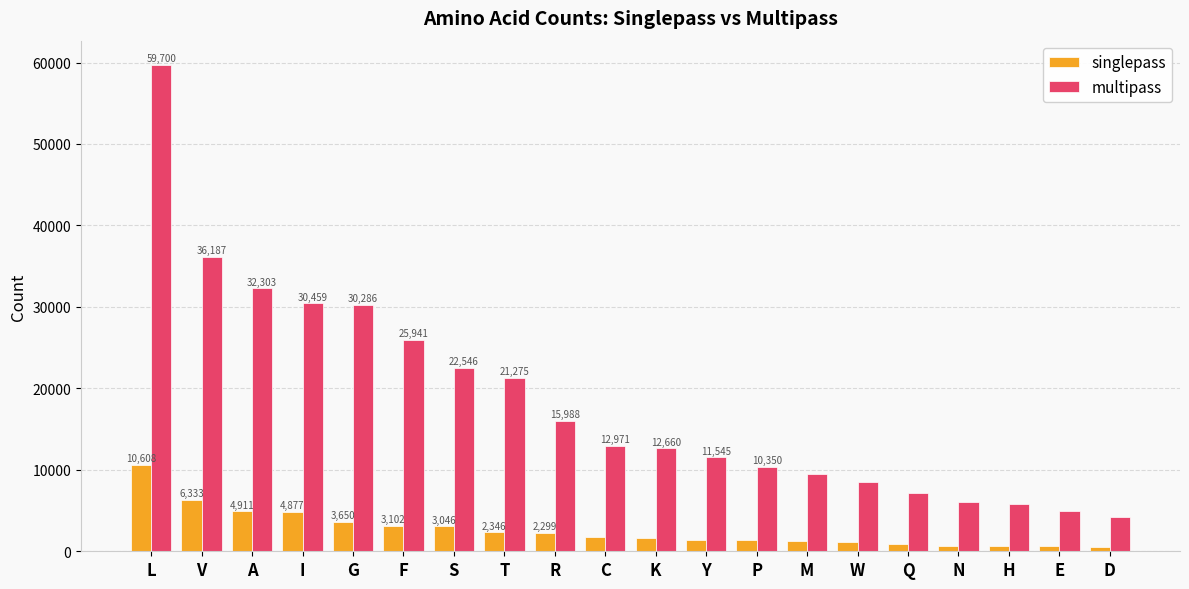

What value does the multipass series have at H, to the nearest 100?

5800